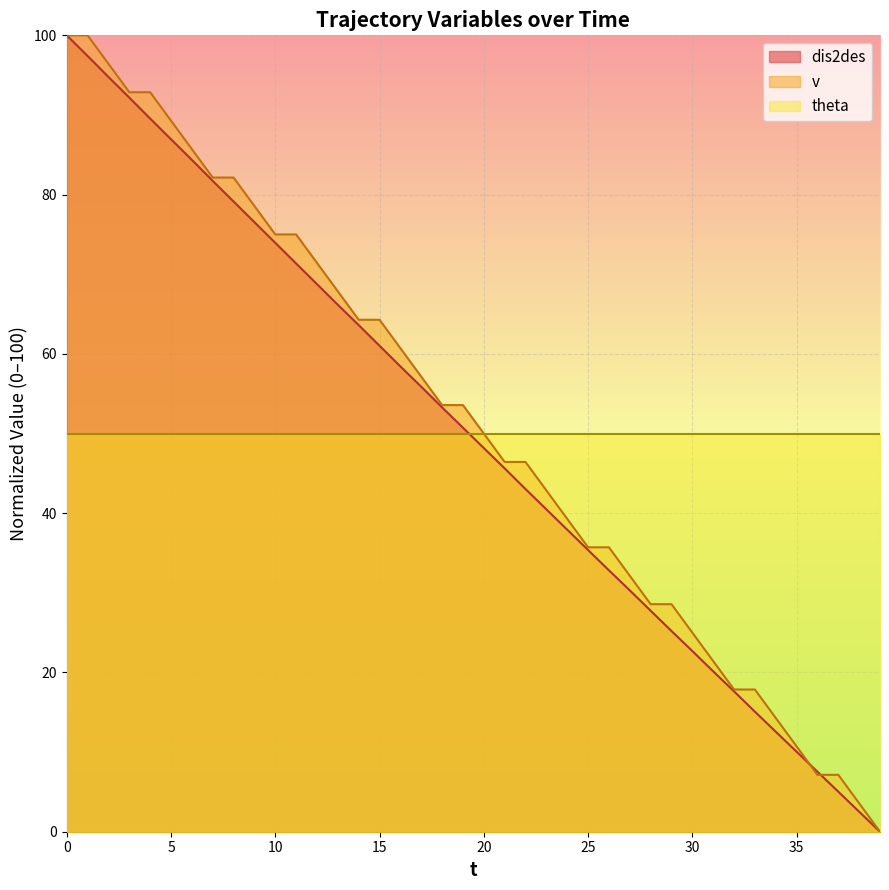

Which series has the widest spread of values?

dis2des